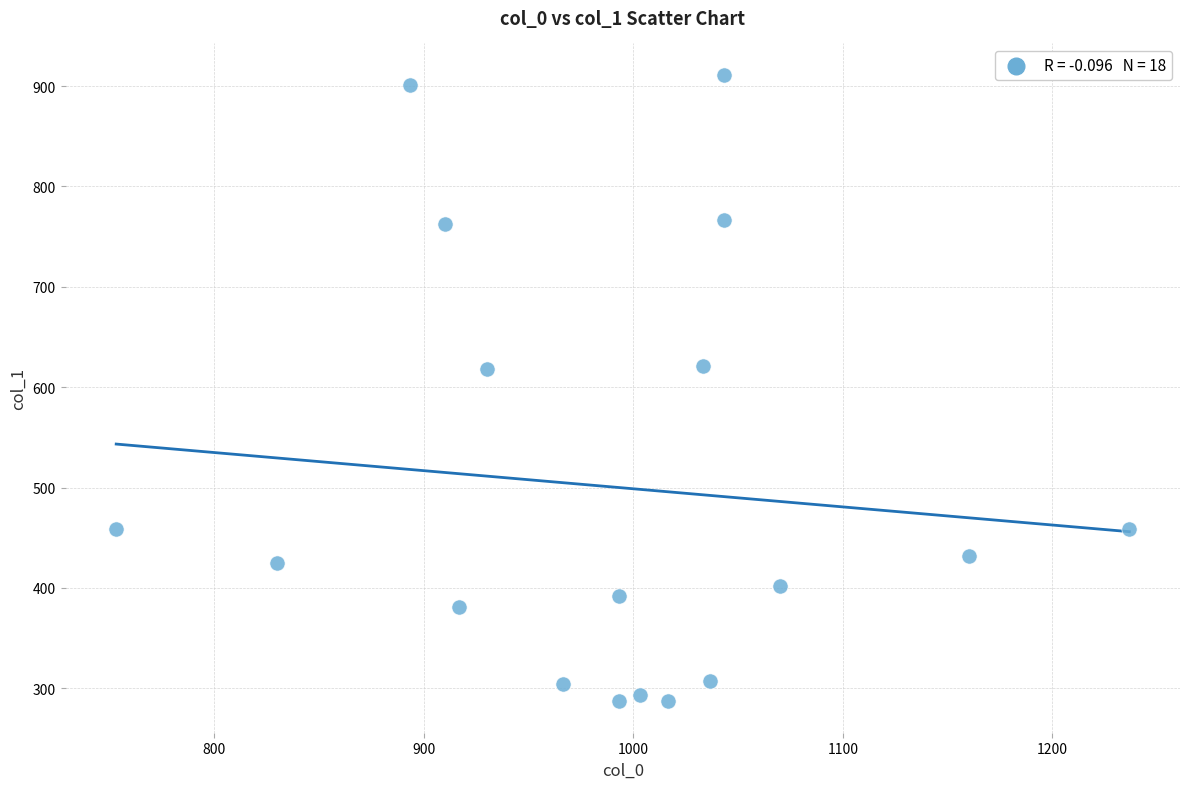

What is the range of X values (max minus min)?

483.3